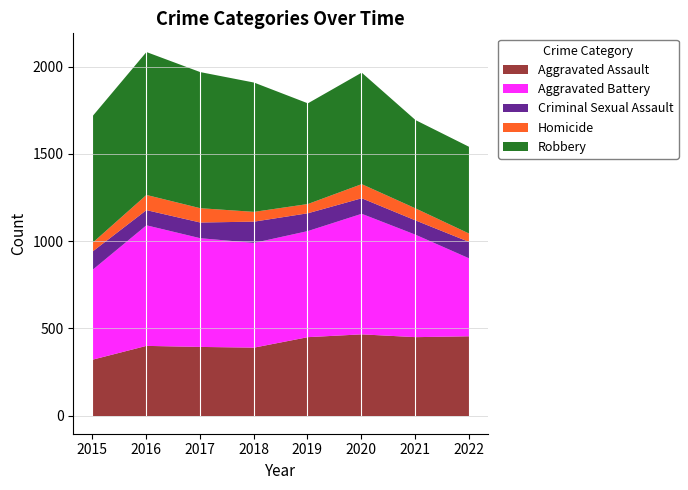

What is the greatest value displayed?

819